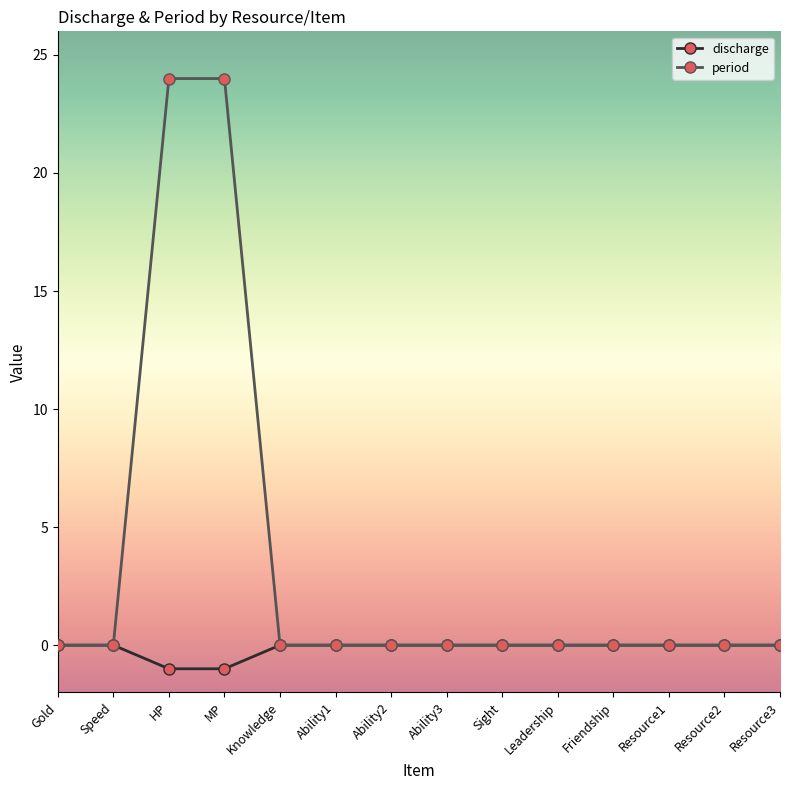

Does the chart display data point markers on the line(s)?

Yes